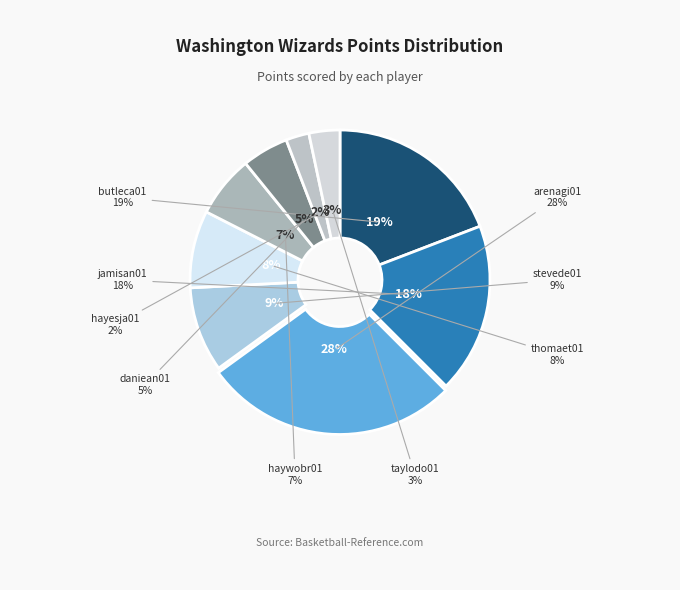

How many slices are in this pie chart?

9